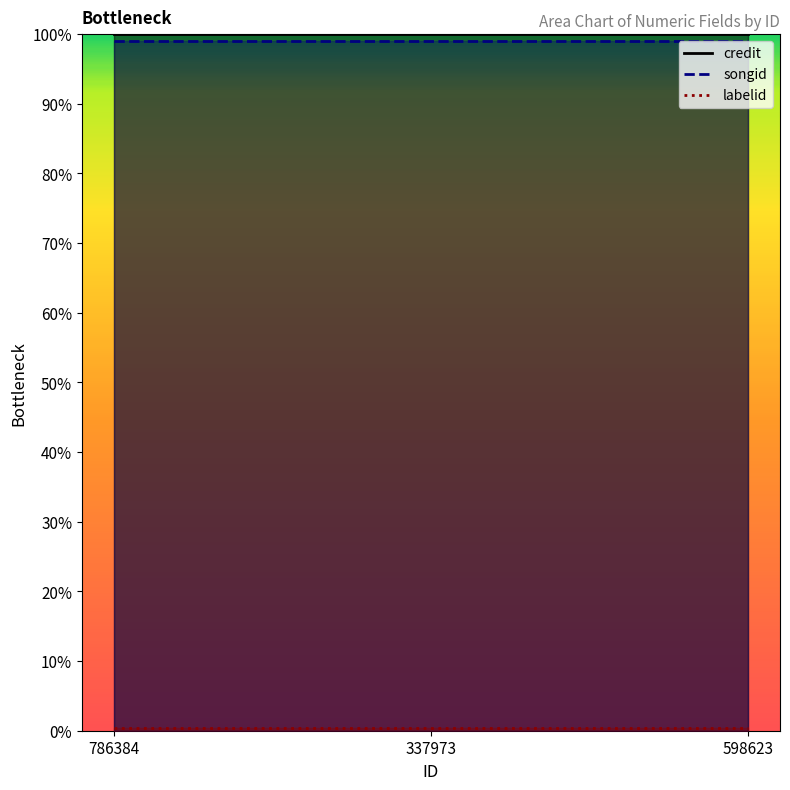

What is the label of the 2nd point from the right?

337973